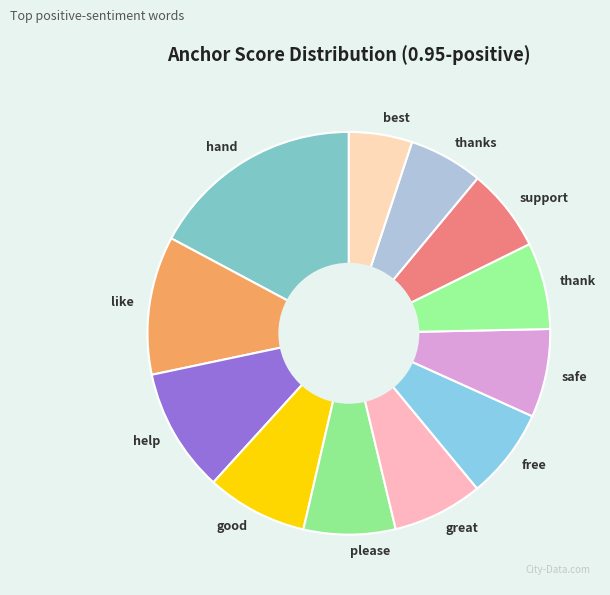

How many slices are in this pie chart?

12